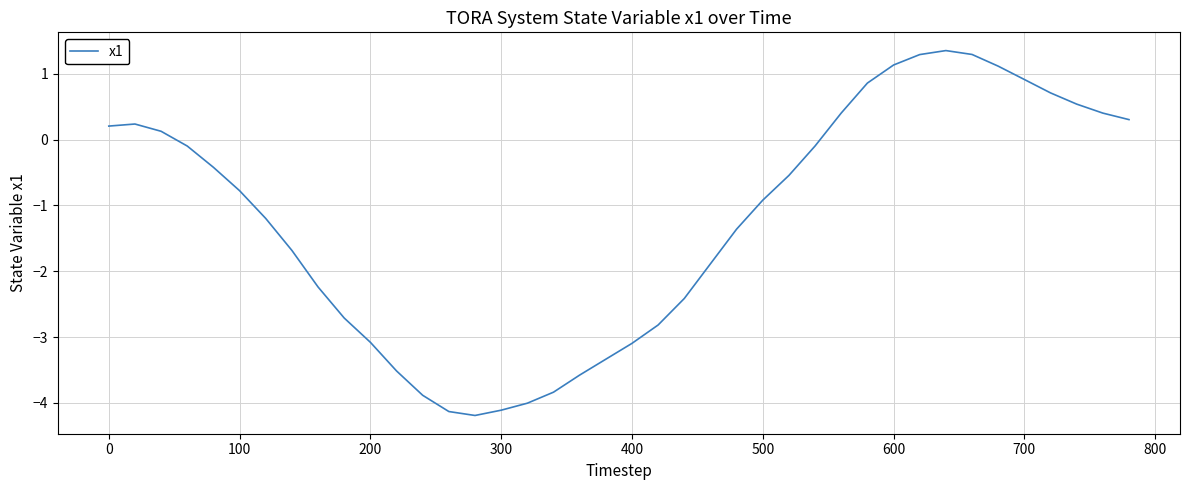

What is the smallest value displayed?

-4.2